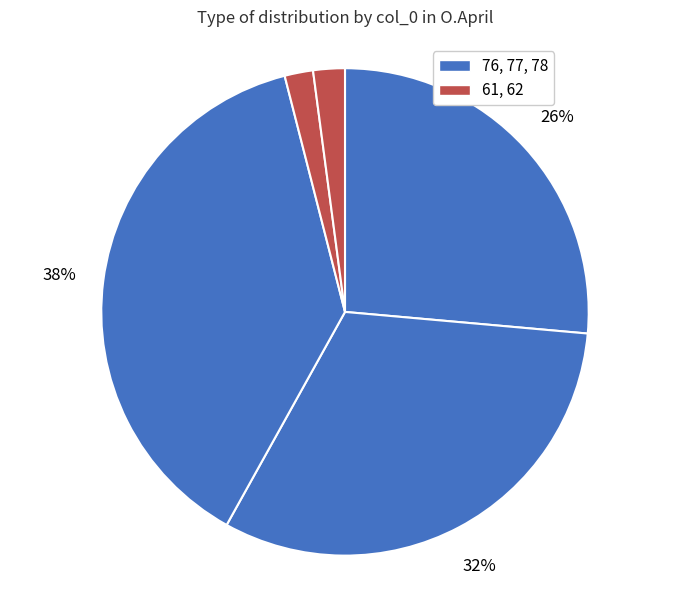

How many segments does this pie chart have?

5